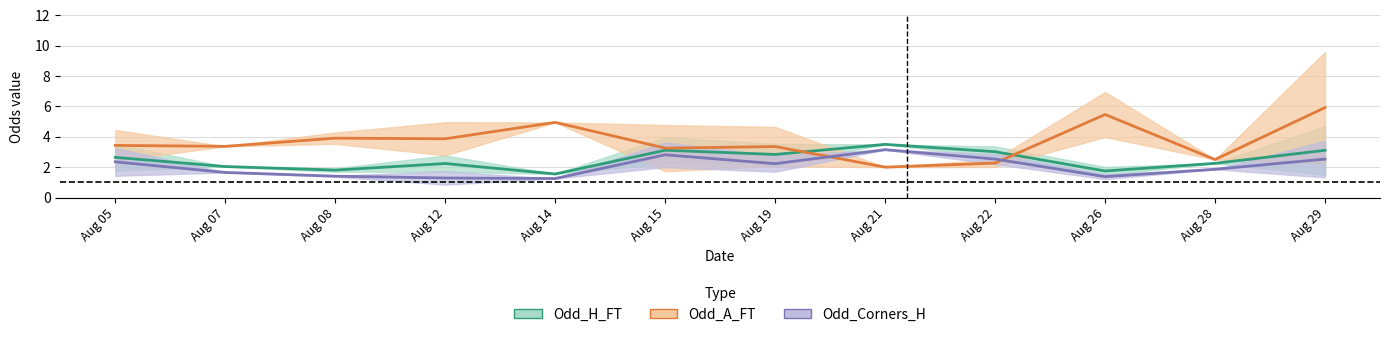

At which label does Odd_H_FT first exceed 2?

Aug 05